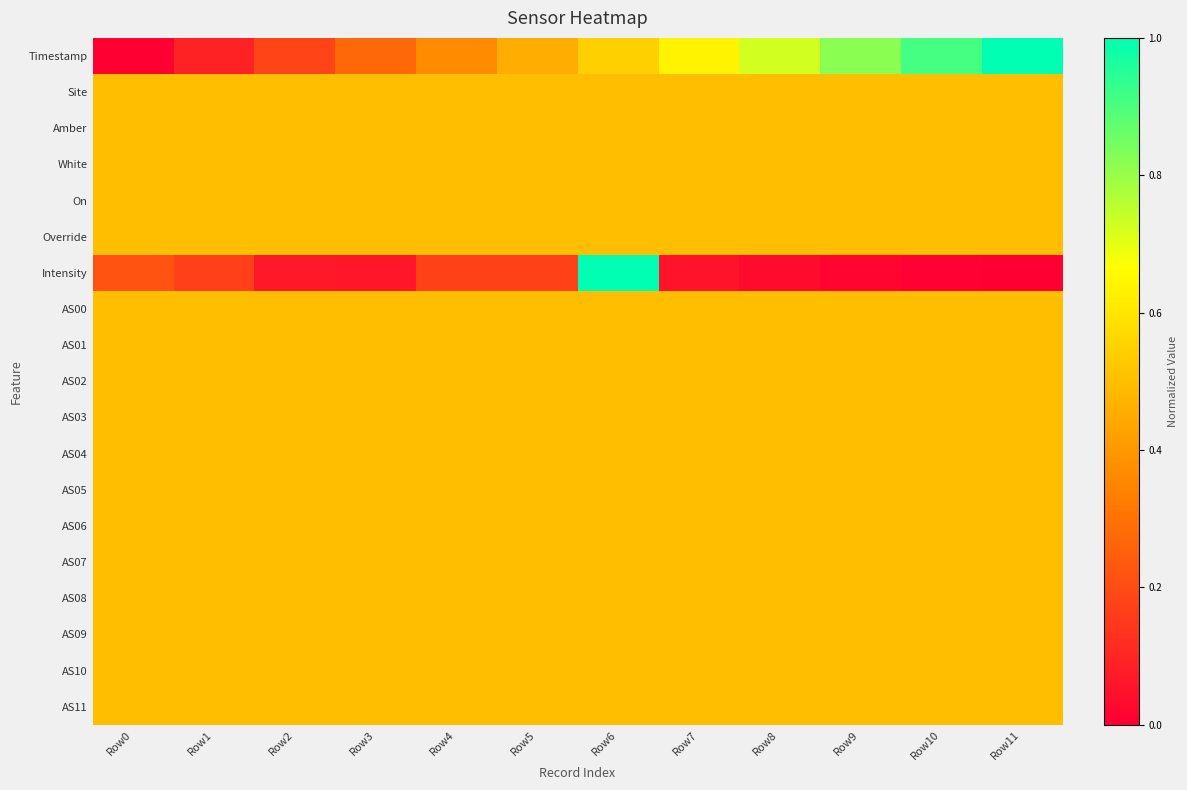

Reading left to right, transcribe all the data shown in this chart.

Timestamp: Row0=0.0	Row1=0.1	Row2=0.2	Row3=0.3	Row4=0.4	Row5=0.5	Row6=0.5	Row7=0.6	Row8=0.7	Row9=0.8	Row10=0.9	Row11=1.0
Site: Row0=0.5	Row1=0.5	Row2=0.5	Row3=0.5	Row4=0.5	Row5=0.5	Row6=0.5	Row7=0.5	Row8=0.5	Row9=0.5	Row10=0.5	Row11=0.5
Amber: Row0=0.5	Row1=0.5	Row2=0.5	Row3=0.5	Row4=0.5	Row5=0.5	Row6=0.5	Row7=0.5	Row8=0.5	Row9=0.5	Row10=0.5	Row11=0.5
White: Row0=0.5	Row1=0.5	Row2=0.5	Row3=0.5	Row4=0.5	Row5=0.5	Row6=0.5	Row7=0.5	Row8=0.5	Row9=0.5	Row10=0.5	Row11=0.5
On: Row0=0.5	Row1=0.5	Row2=0.5	Row3=0.5	Row4=0.5	Row5=0.5	Row6=0.5	Row7=0.5	Row8=0.5	Row9=0.5	Row10=0.5	Row11=0.5
Override: Row0=0.5	Row1=0.5	Row2=0.5	Row3=0.5	Row4=0.5	Row5=0.5	Row6=0.5	Row7=0.5	Row8=0.5	Row9=0.5	Row10=0.5	Row11=0.5
Intensity: Row0=0.2	Row1=0.2	Row2=0.1	Row3=0.1	Row4=0.2	Row5=0.2	Row6=1.0	Row7=0.1	Row8=0.0	Row9=0.0	Row10=0.0	Row11=0.0
AS00: Row0=0.5	Row1=0.5	Row2=0.5	Row3=0.5	Row4=0.5	Row5=0.5	Row6=0.5	Row7=0.5	Row8=0.5	Row9=0.5	Row10=0.5	Row11=0.5
AS01: Row0=0.5	Row1=0.5	Row2=0.5	Row3=0.5	Row4=0.5	Row5=0.5	Row6=0.5	Row7=0.5	Row8=0.5	Row9=0.5	Row10=0.5	Row11=0.5
AS02: Row0=0.5	Row1=0.5	Row2=0.5	Row3=0.5	Row4=0.5	Row5=0.5	Row6=0.5	Row7=0.5	Row8=0.5	Row9=0.5	Row10=0.5	Row11=0.5
AS03: Row0=0.5	Row1=0.5	Row2=0.5	Row3=0.5	Row4=0.5	Row5=0.5	Row6=0.5	Row7=0.5	Row8=0.5	Row9=0.5	Row10=0.5	Row11=0.5
AS04: Row0=0.5	Row1=0.5	Row2=0.5	Row3=0.5	Row4=0.5	Row5=0.5	Row6=0.5	Row7=0.5	Row8=0.5	Row9=0.5	Row10=0.5	Row11=0.5
AS05: Row0=0.5	Row1=0.5	Row2=0.5	Row3=0.5	Row4=0.5	Row5=0.5	Row6=0.5	Row7=0.5	Row8=0.5	Row9=0.5	Row10=0.5	Row11=0.5
AS06: Row0=0.5	Row1=0.5	Row2=0.5	Row3=0.5	Row4=0.5	Row5=0.5	Row6=0.5	Row7=0.5	Row8=0.5	Row9=0.5	Row10=0.5	Row11=0.5
AS07: Row0=0.5	Row1=0.5	Row2=0.5	Row3=0.5	Row4=0.5	Row5=0.5	Row6=0.5	Row7=0.5	Row8=0.5	Row9=0.5	Row10=0.5	Row11=0.5
AS08: Row0=0.5	Row1=0.5	Row2=0.5	Row3=0.5	Row4=0.5	Row5=0.5	Row6=0.5	Row7=0.5	Row8=0.5	Row9=0.5	Row10=0.5	Row11=0.5
AS09: Row0=0.5	Row1=0.5	Row2=0.5	Row3=0.5	Row4=0.5	Row5=0.5	Row6=0.5	Row7=0.5	Row8=0.5	Row9=0.5	Row10=0.5	Row11=0.5
AS10: Row0=0.5	Row1=0.5	Row2=0.5	Row3=0.5	Row4=0.5	Row5=0.5	Row6=0.5	Row7=0.5	Row8=0.5	Row9=0.5	Row10=0.5	Row11=0.5
AS11: Row0=0.5	Row1=0.5	Row2=0.5	Row3=0.5	Row4=0.5	Row5=0.5	Row6=0.5	Row7=0.5	Row8=0.5	Row9=0.5	Row10=0.5	Row11=0.5